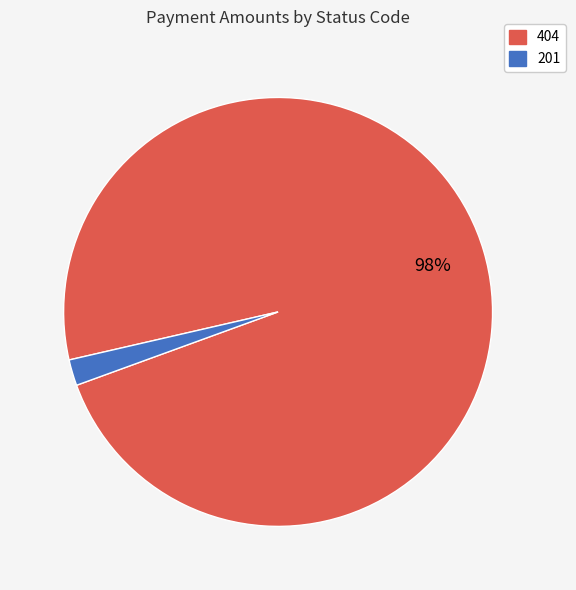

Rank the categories by value from highest to lowest.

404, 201